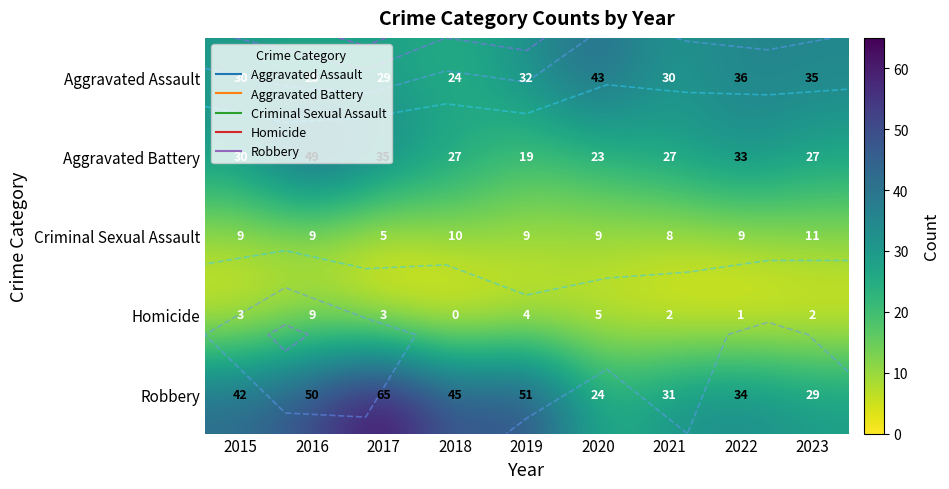

At which label does Robbery first exceed 42?

2016